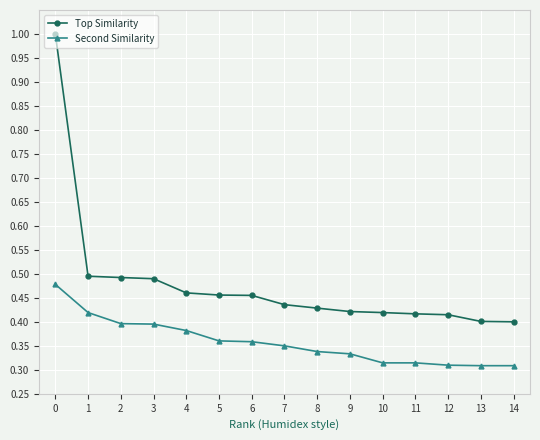

Is this an area chart (filled region under the line)?

No